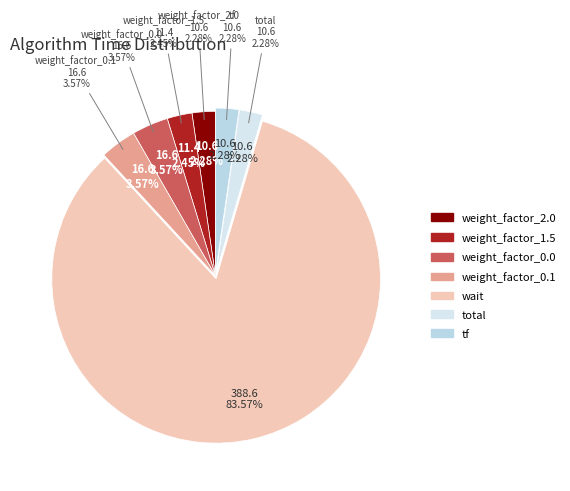

To the nearest percent, what portion does weight_factor_0.0 represent?

4%